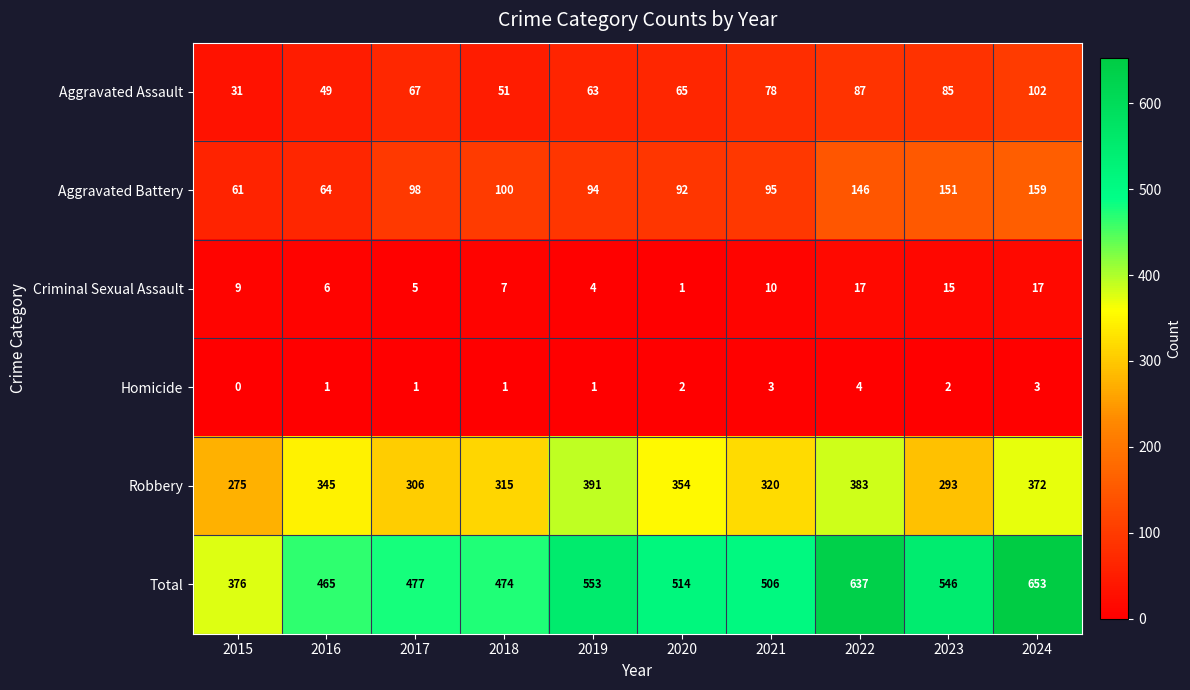

The value of Total at 2021 is 305. True or false?

False